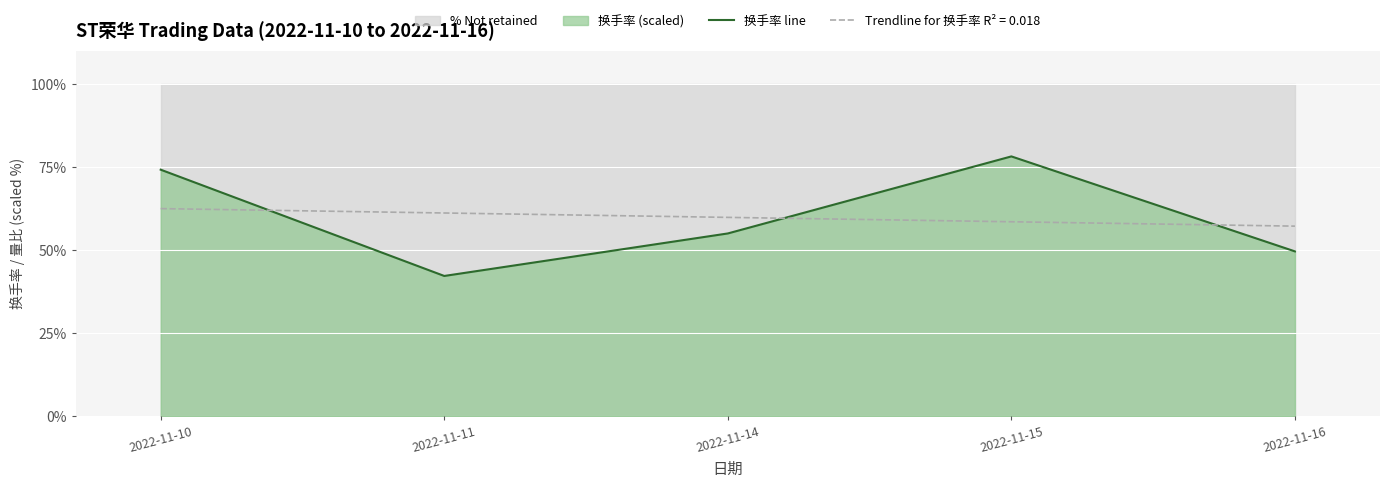

Reading right to left, what are all the values shown in this chart?

2022-11-16=49.6	2022-11-15=78.2	2022-11-14=55.0	2022-11-11=42.2	2022-11-10=74.2